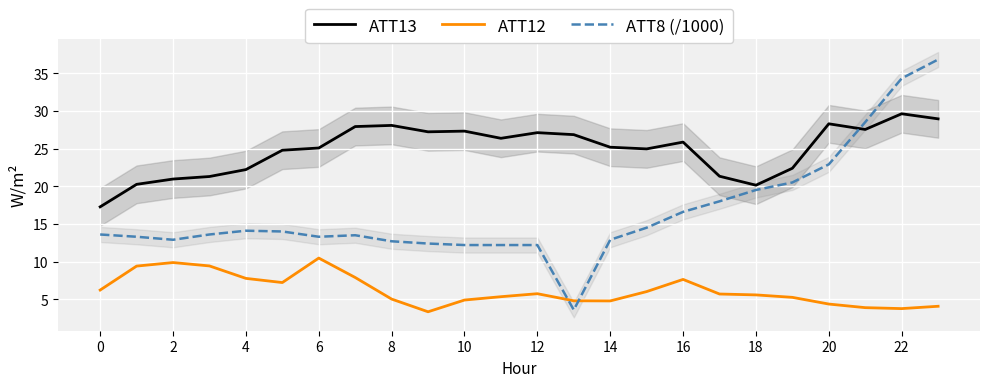

At which category is the sum across all series the highest?

23